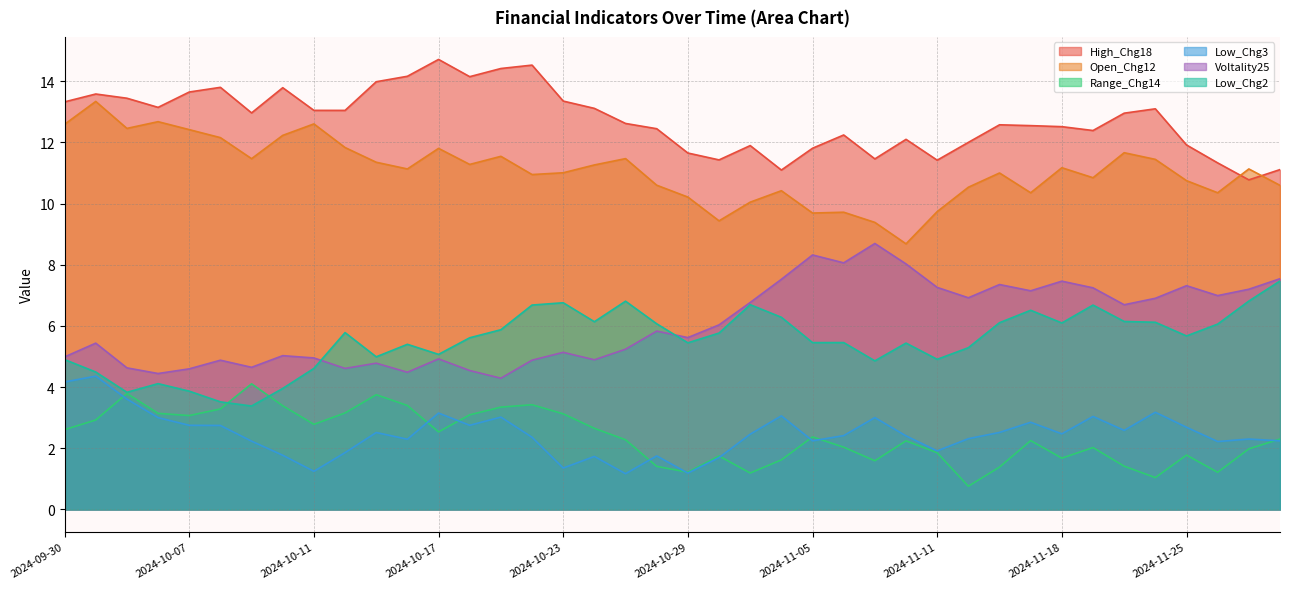

Is it true that Low_Chg2 equals 9.1 at 2024-11-25?

False